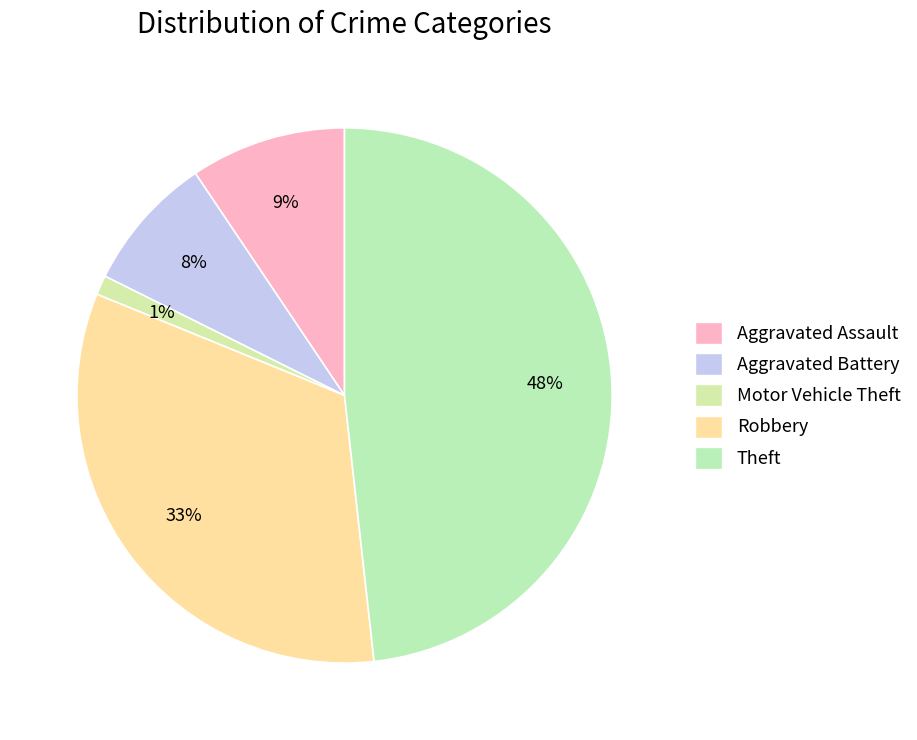

What percentage is the Robbery slice, to the nearest percent?

33%